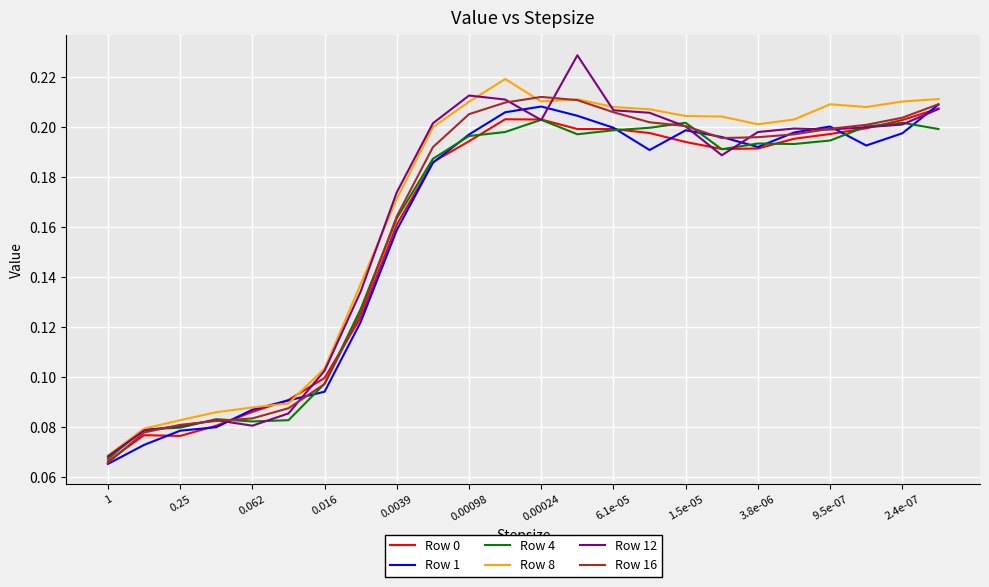

Count the Row 8 values in the range 0 to 1.

24